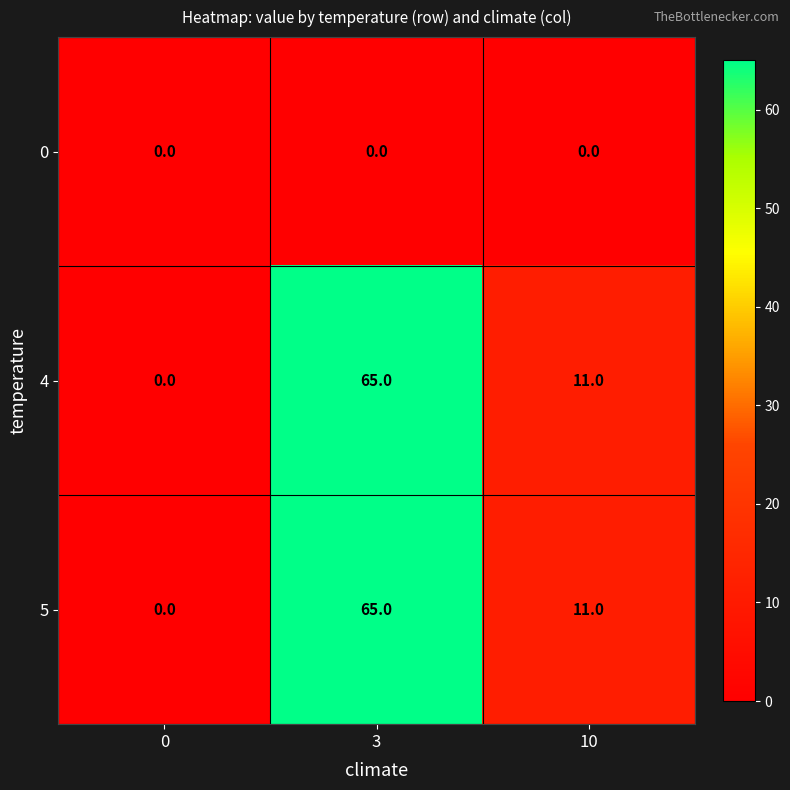

List the labels in order of 4 value, largest first.

3, 10, 0